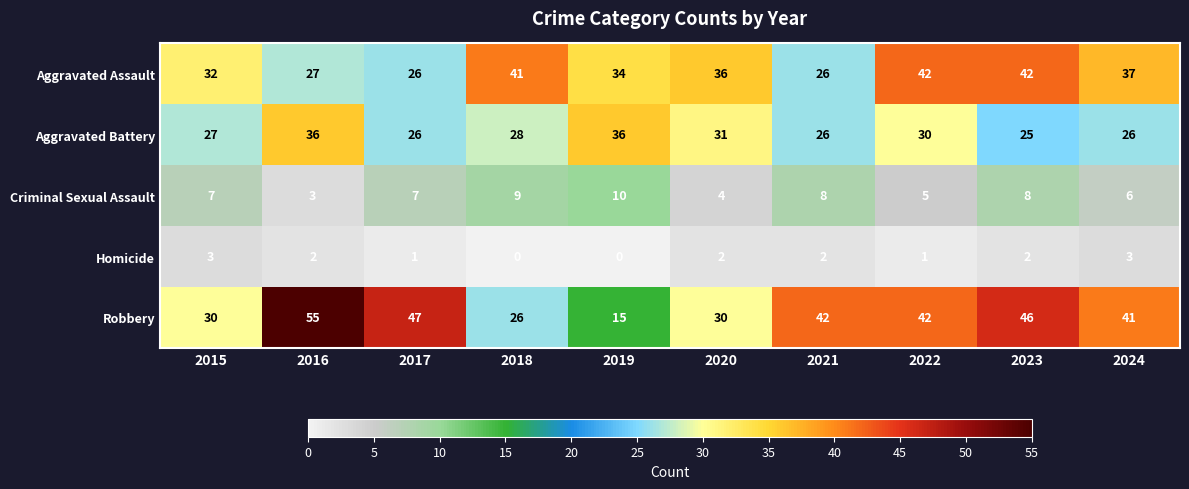

What is the difference between the Aggravated Battery values at 2022 and 2023?

5